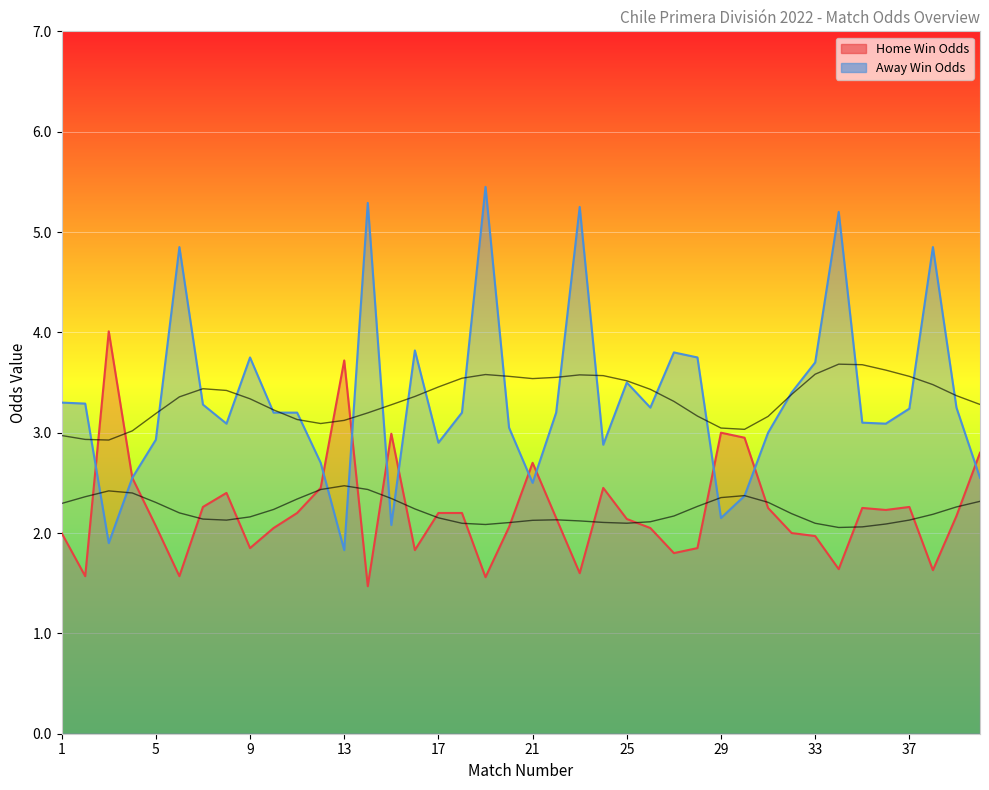

Which category has the highest value across all series?

19